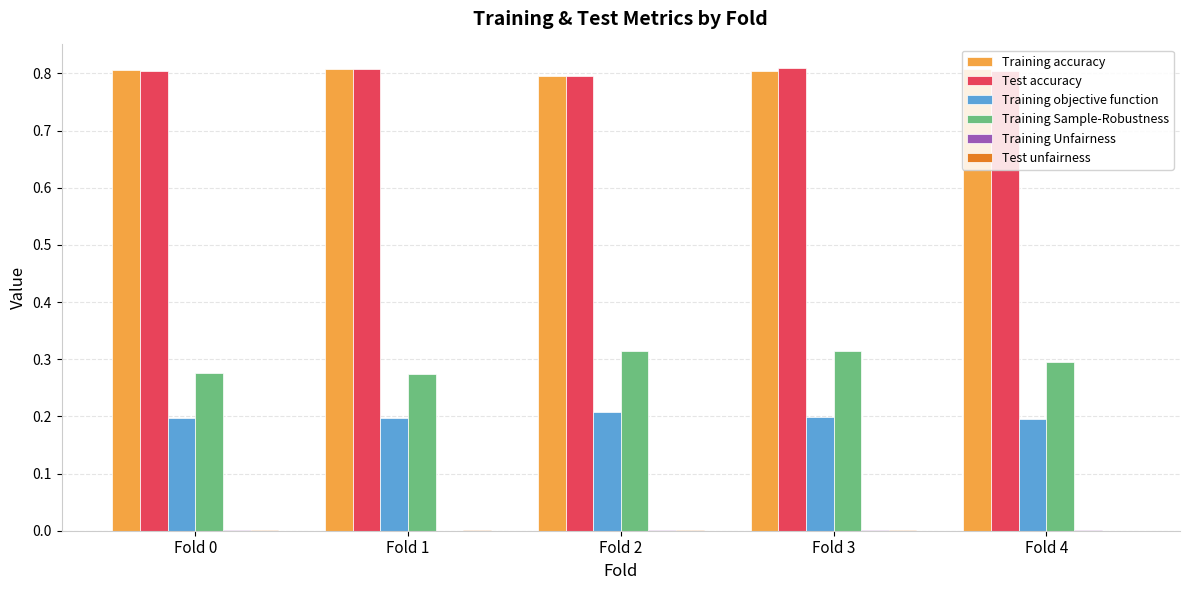

The value of Training objective function at Fold 1 is 0.2. True or false?

True